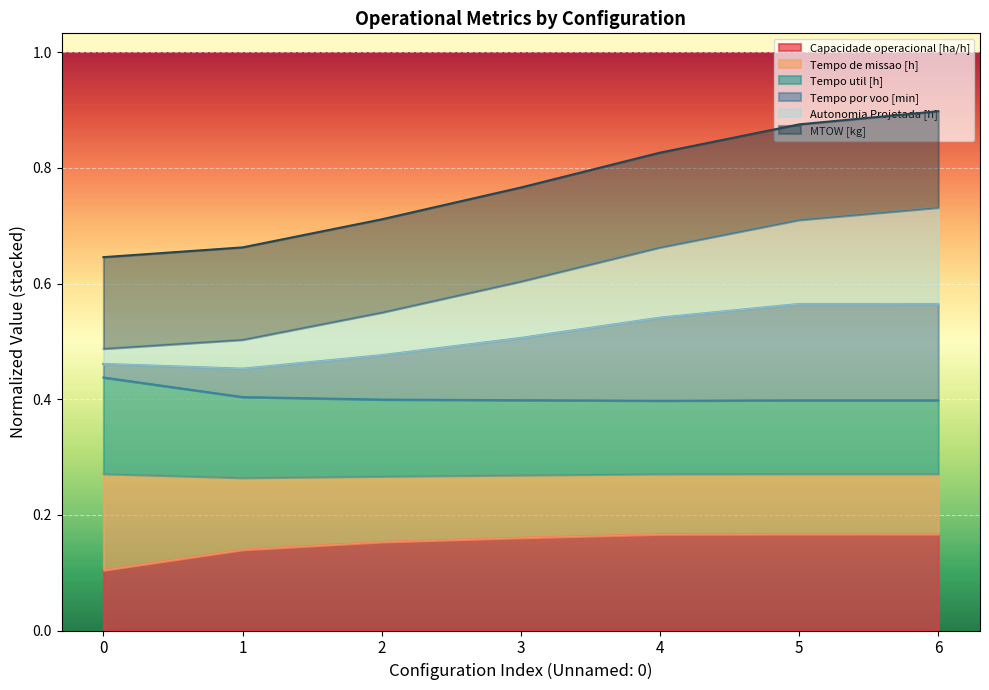

What is the total value across all series at 2?

0.7